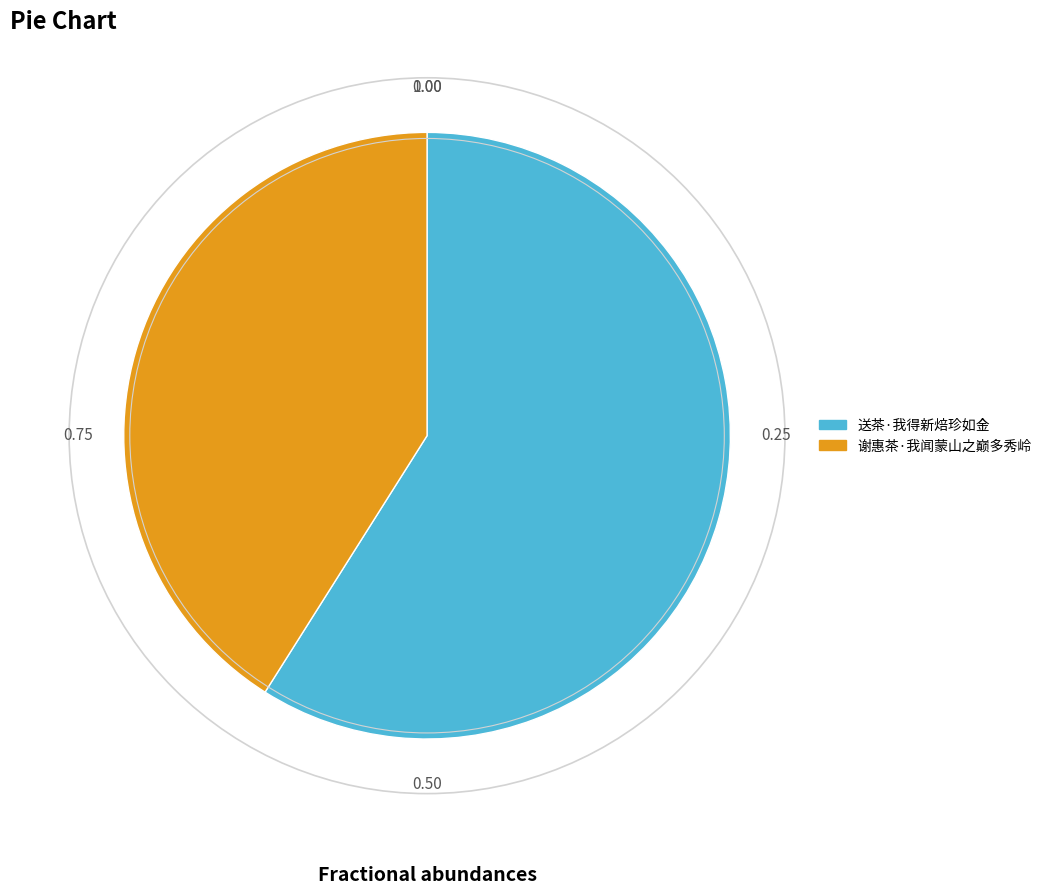

Which category accounts for the majority?

送茶·我得新焙珍如金